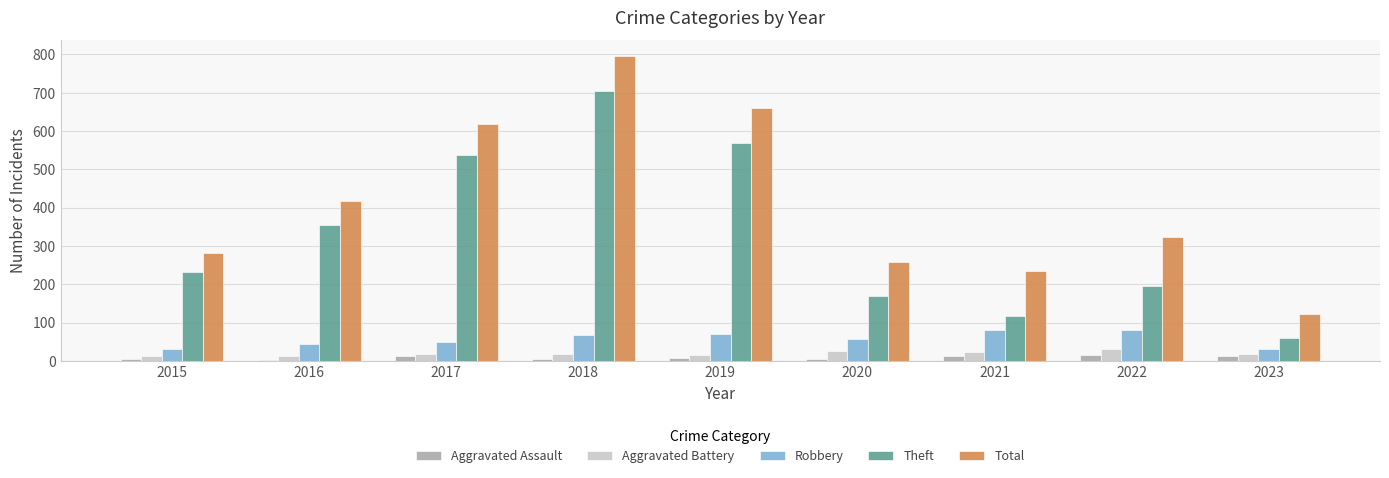

What is the value of the Total bar at the 5th from the left?

660